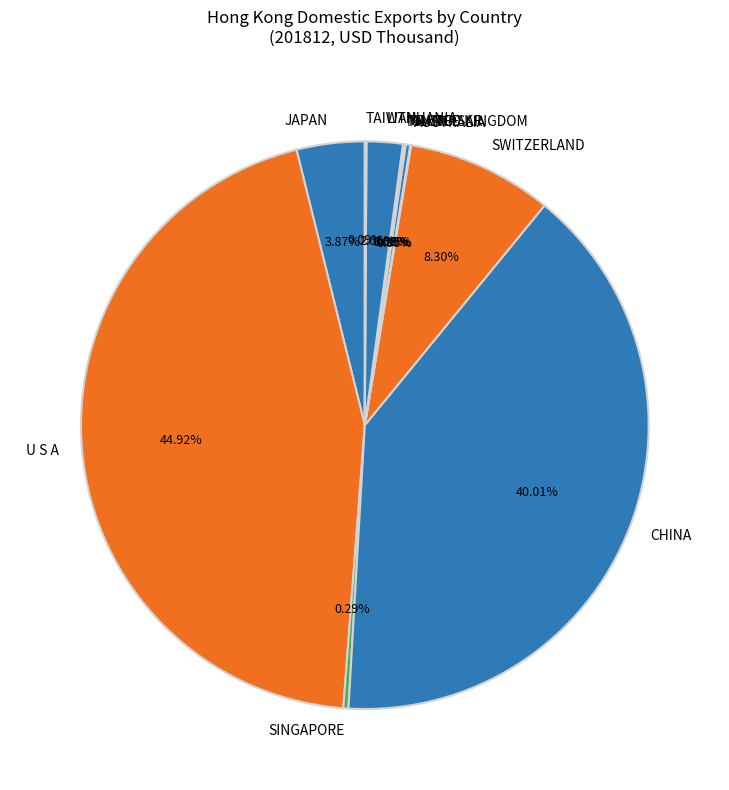

To the nearest percent, what is the average slice percentage?

9%